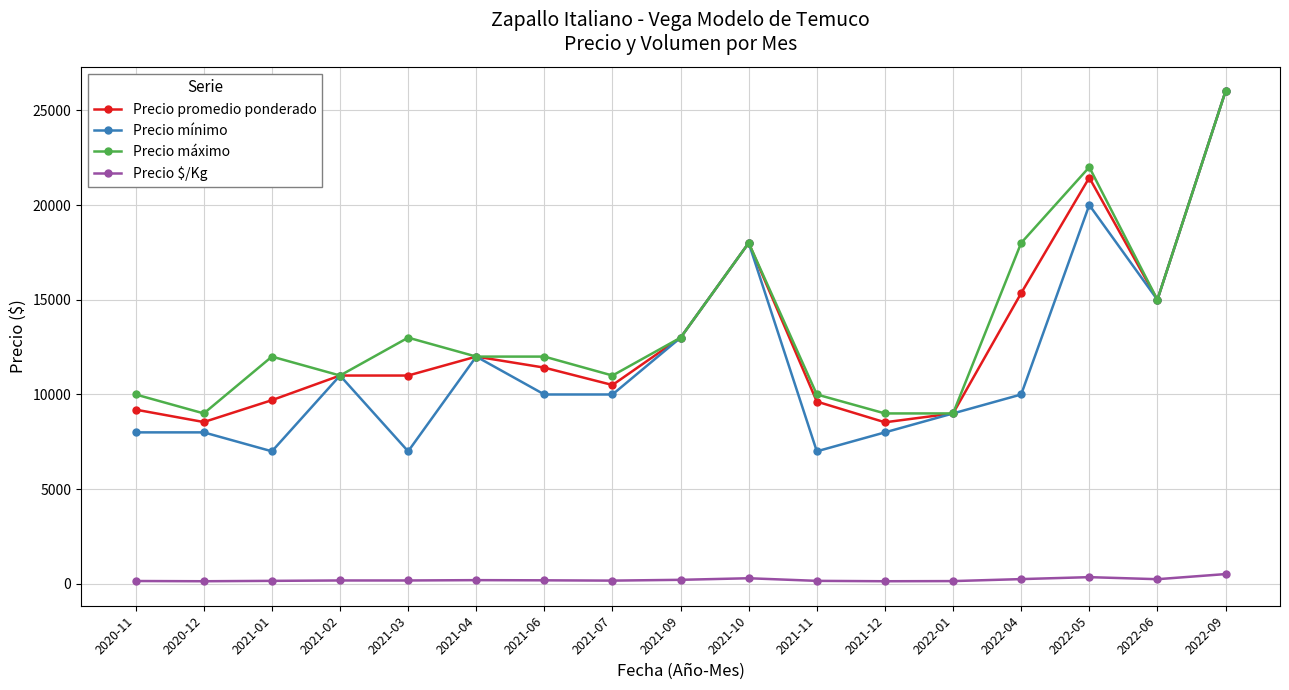

Which series has the widest spread of values?

Precio mínimo